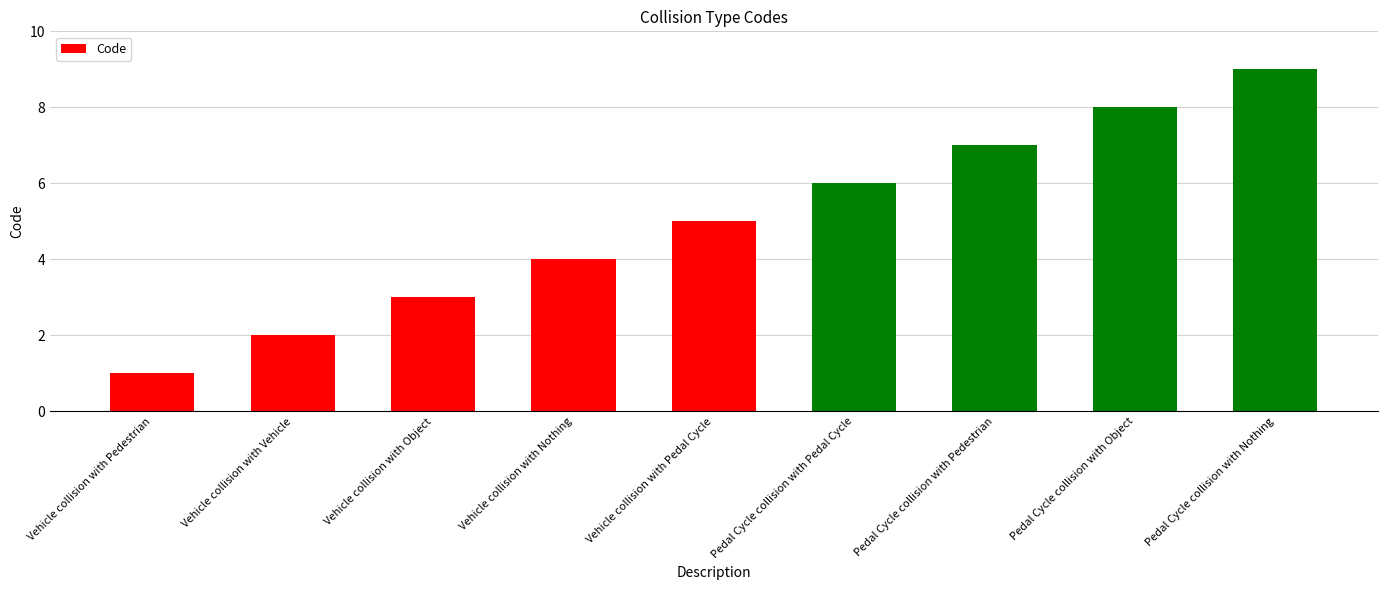

How many data points does each series have?

9